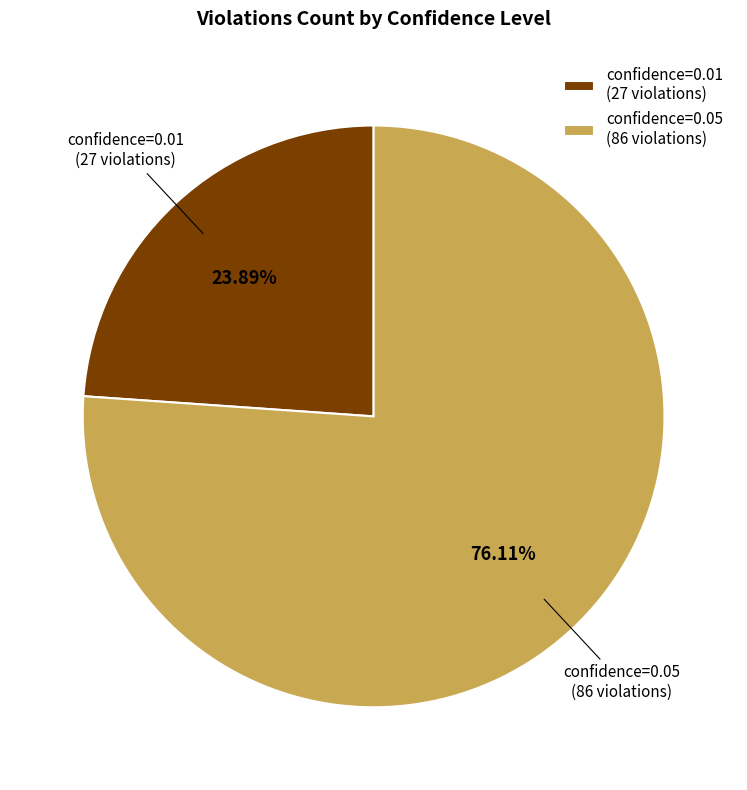

Does confidence=0.05 (86 violations) represent more than half of the total?

Yes